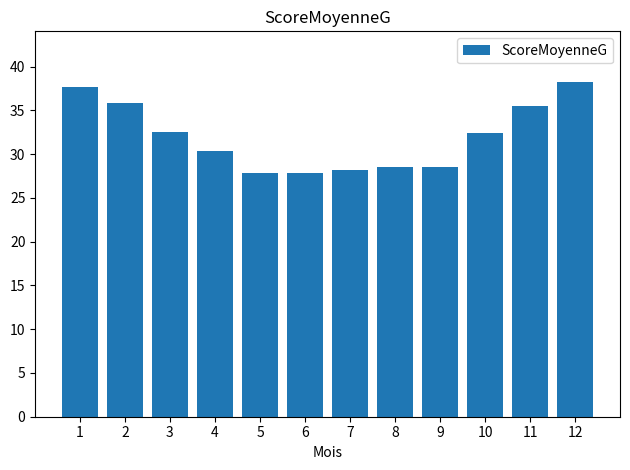

Are the bars grouped side by side (vs. stacked)?

No